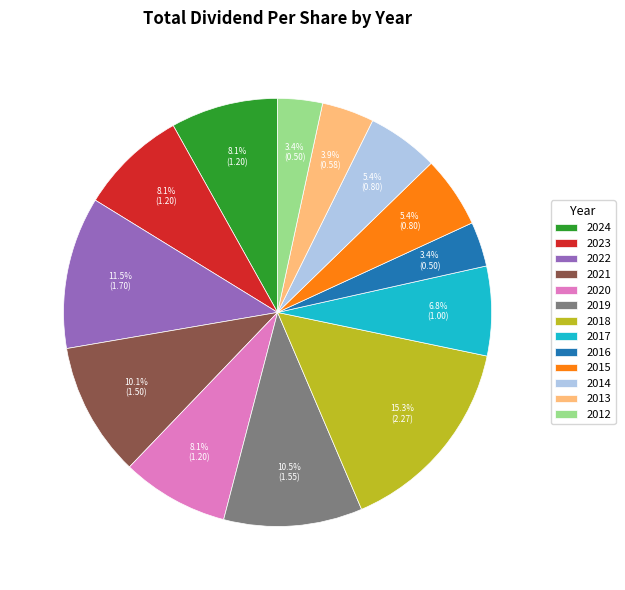

The 2024 slice represents 1% of the pie. True or false?

False